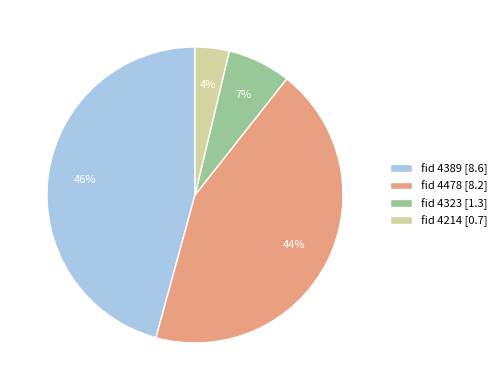

Does fid 4478 [8.2] account for over 50% of the chart?

No